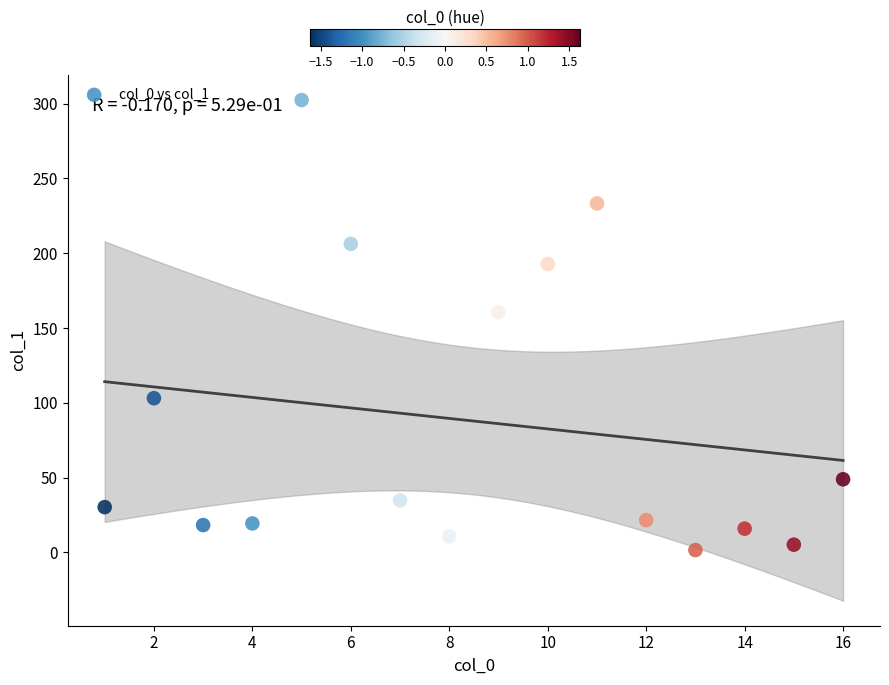

What is the range of Y values (max minus min)?

300.8